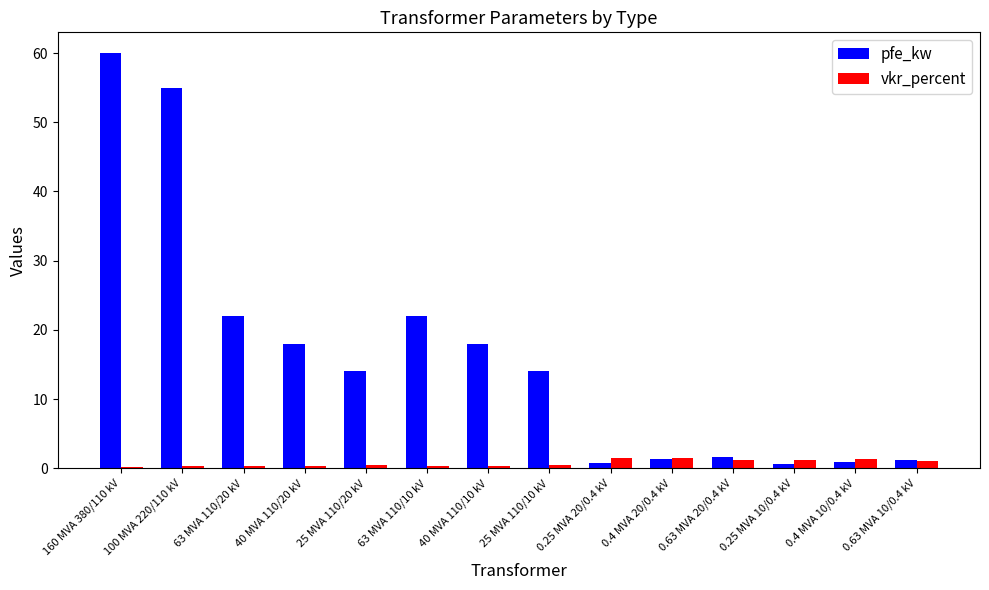

Which series has the largest range (max minus min)?

pfe_kw